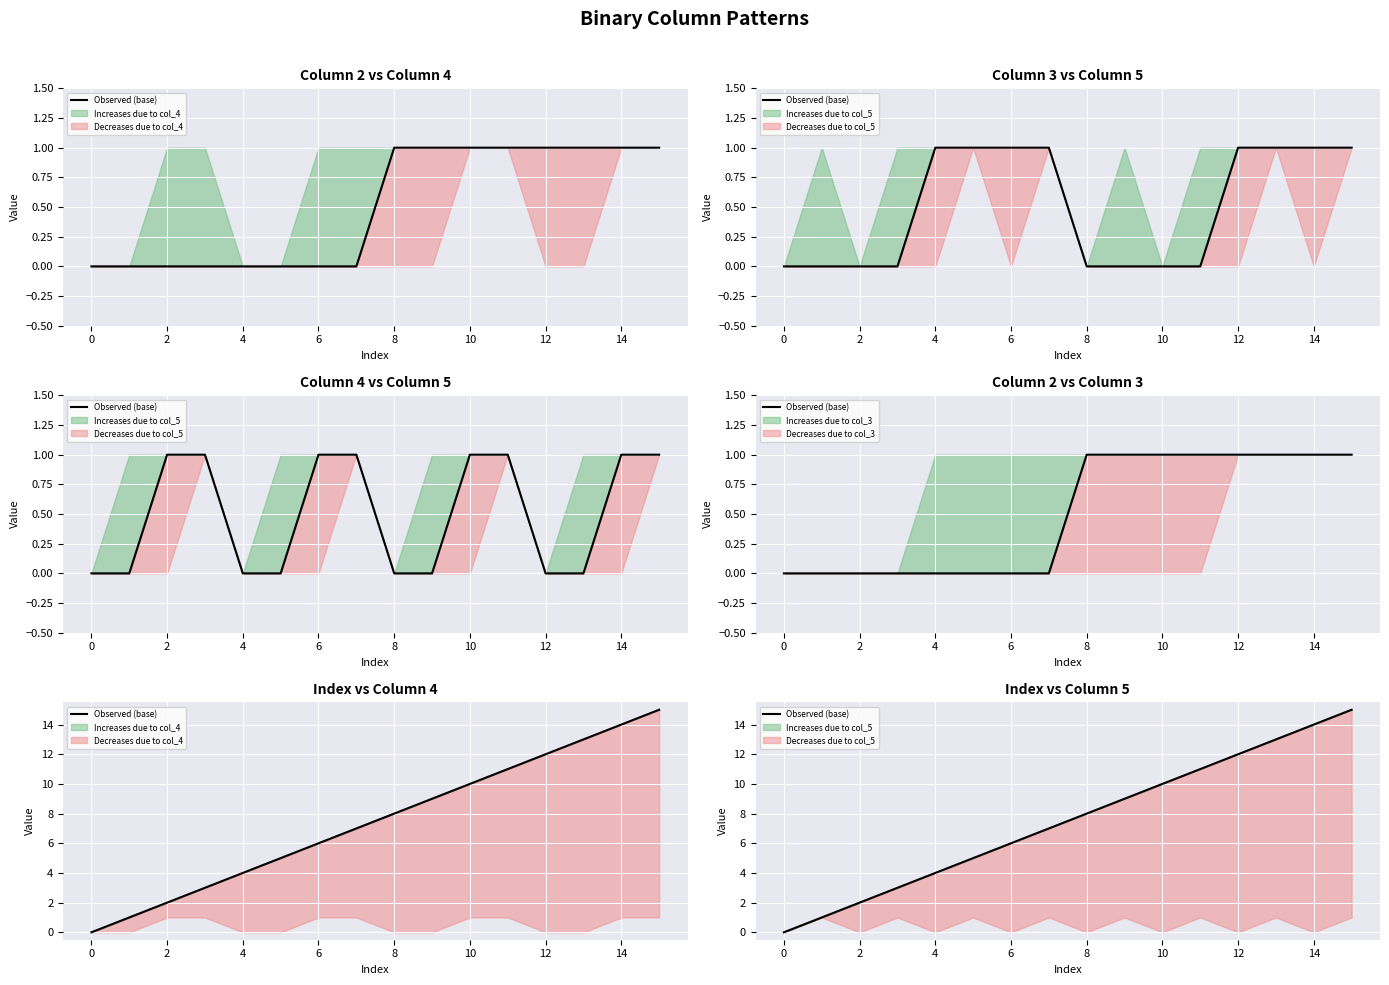

True or false: the data shows 2 at 0.

False